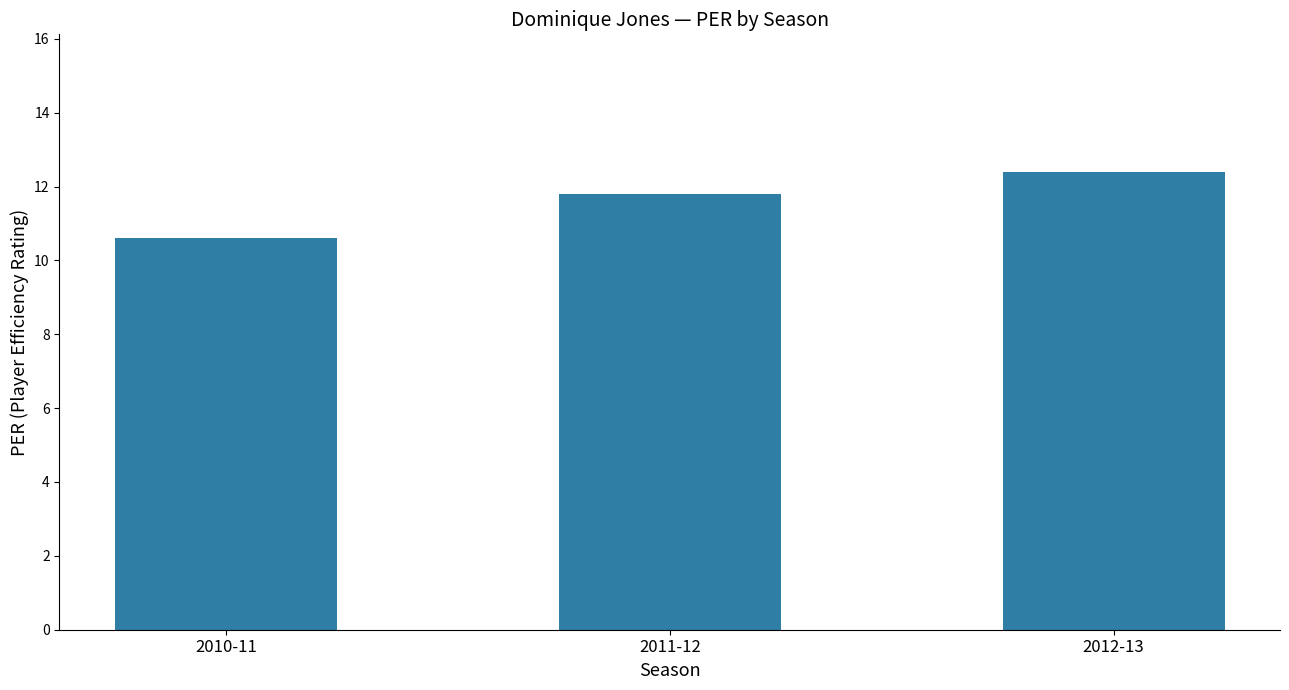

What is the difference between the second highest and minimum values?

1.2